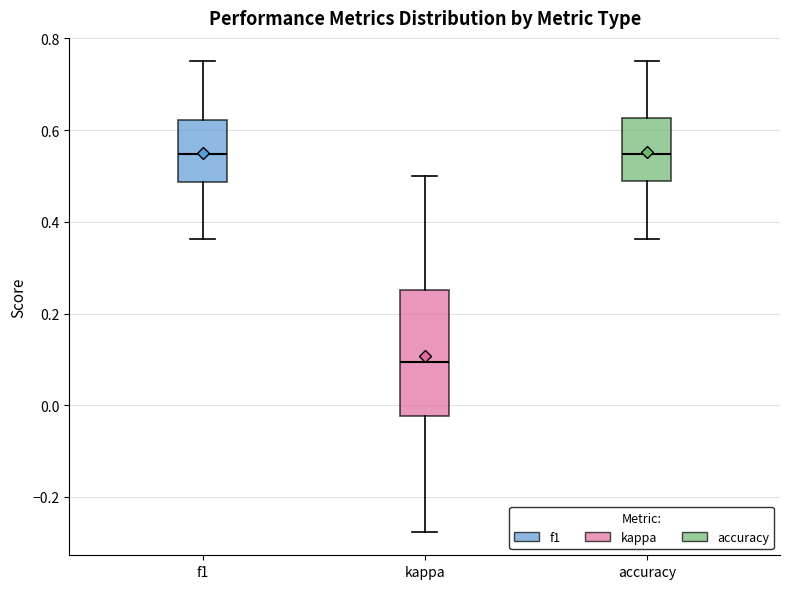

Comparing the boxes themselves (not the whiskers), which one is the tallest?

kappa